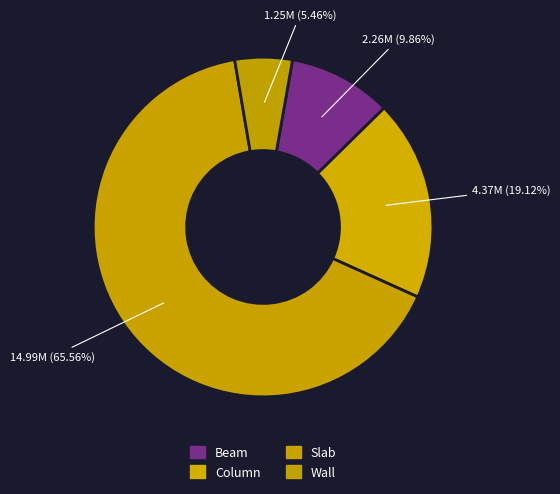

How many segments does this pie chart have?

4